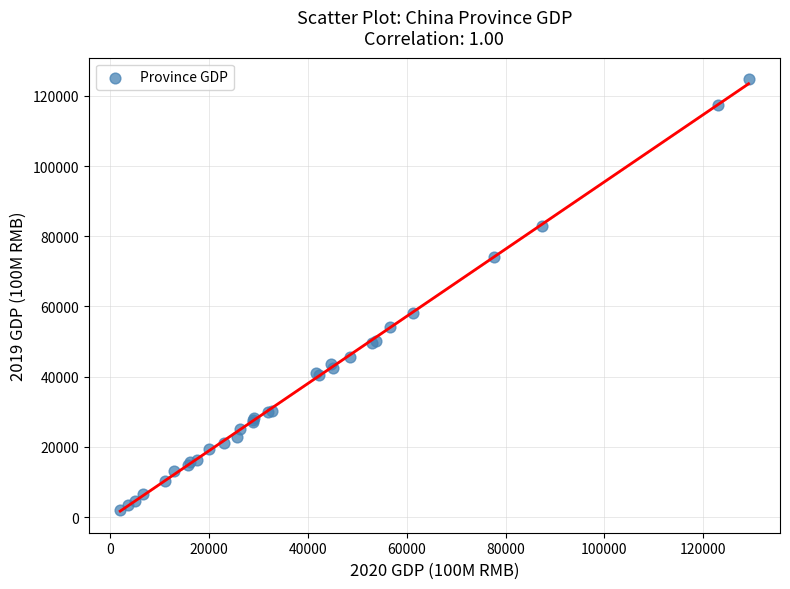

What Y value in the scatter plot is closest to 63399?

58071.4